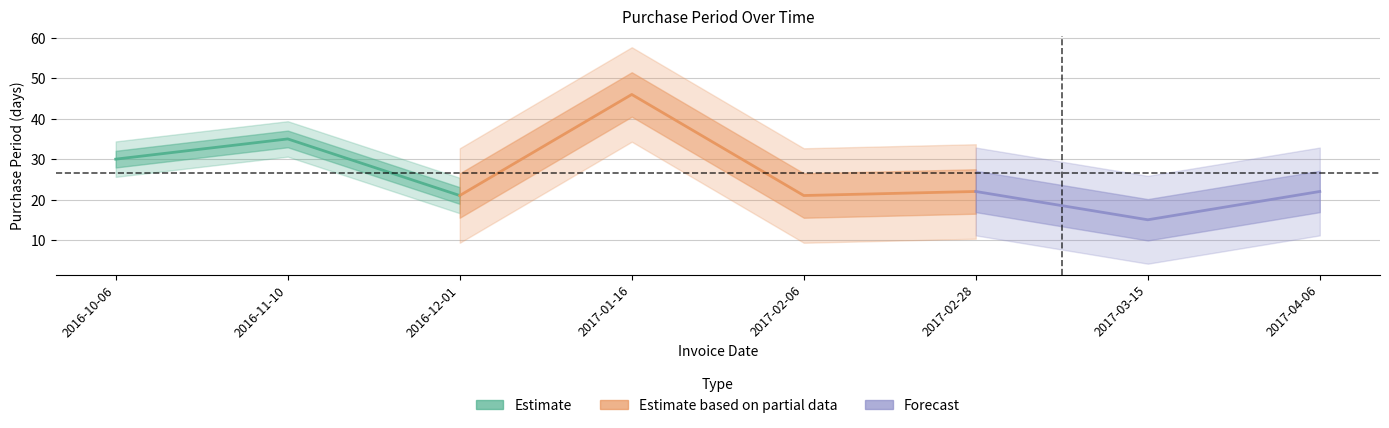

How many points are lower than both their immediate neighbors (excluding endpoints)?

3